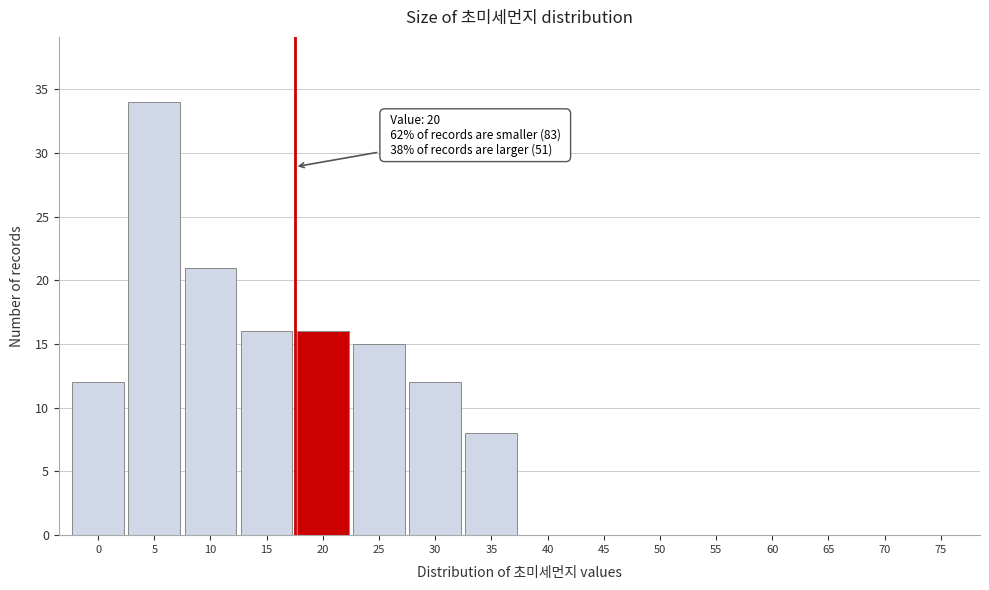

Reading left to right, extract all data points from this chart.

0=12	5=34	10=21	15=16	20=16	25=15	30=12	35=8	40=0	45=0	50=0	55=0	60=0	65=0	70=0	75=0